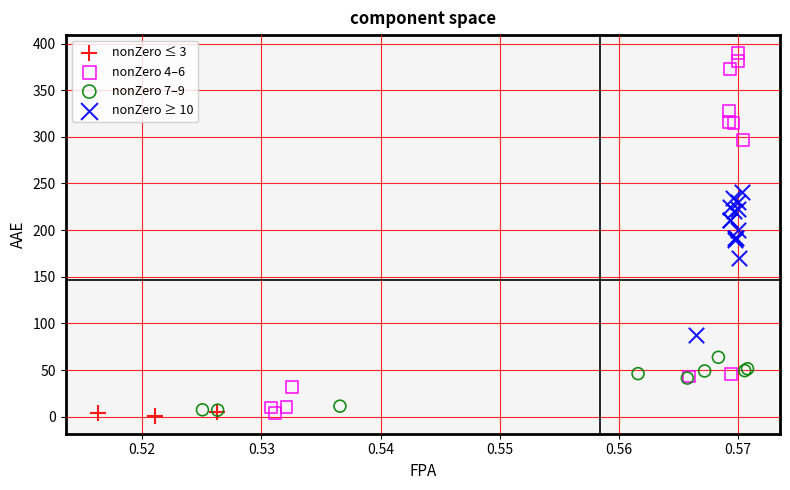

Which series reaches the maximum Y coordinate?

nonZero 4–6